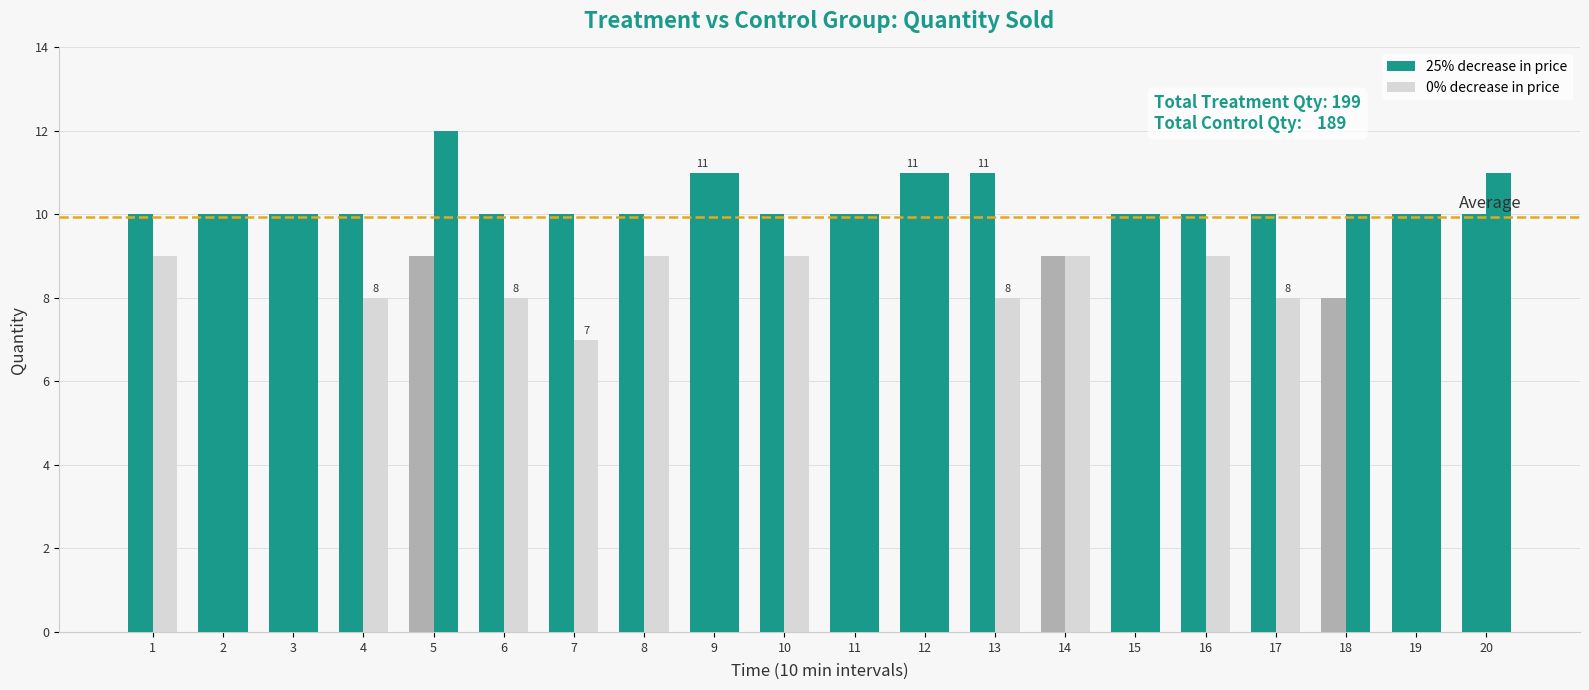

How many bars are there in total?

40